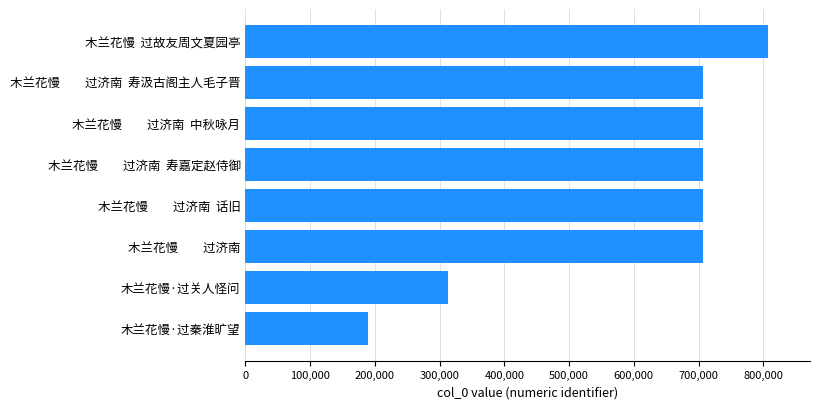

How many series are shown in this chart?

1